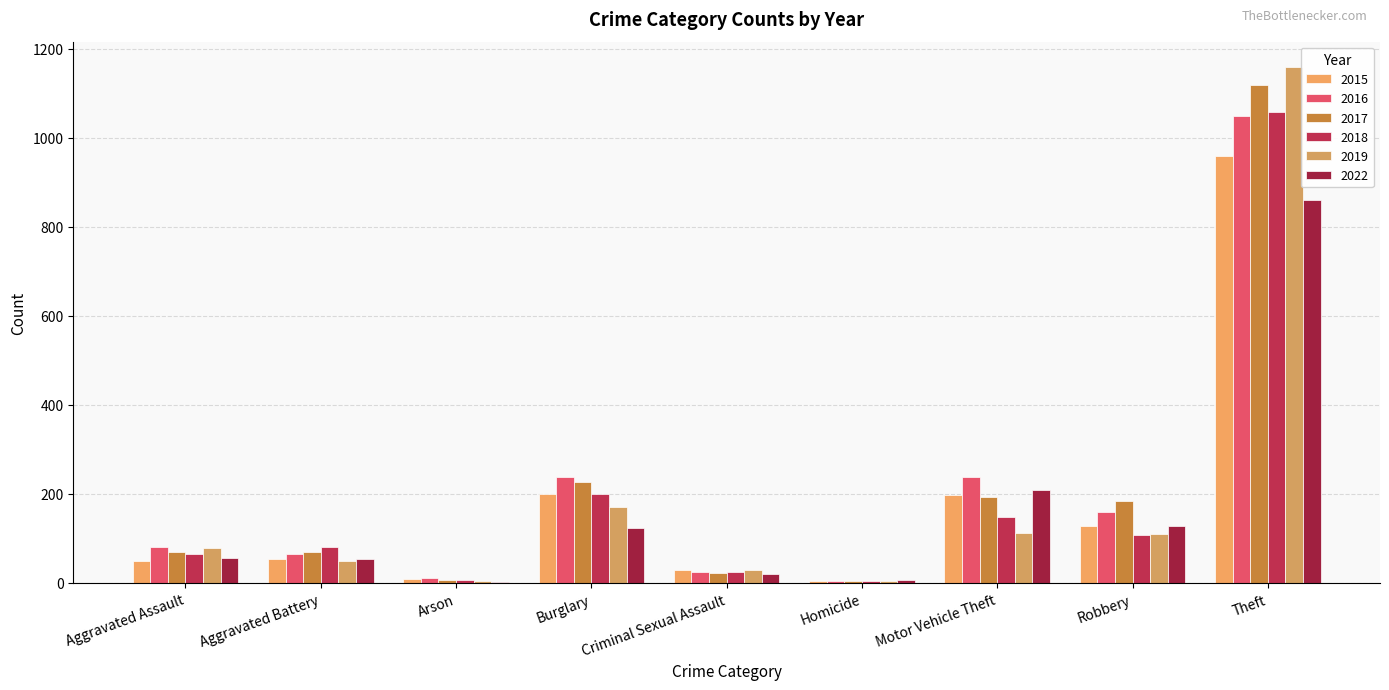

How many groups of bars are there?

9